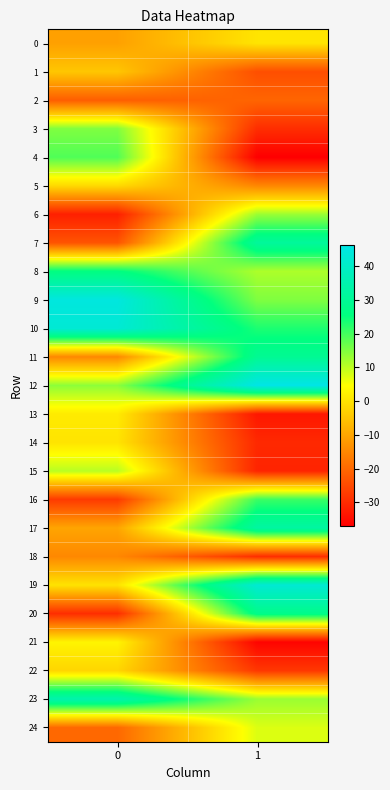

List the series in order of their peak value, lowest first.

2, 18, 1, 22, 5, 14, 0, 13, 21, 24, 15, 6, 3, 4, 16, 8, 20, 11, 7, 17, 23, 19, 10, 9, 12